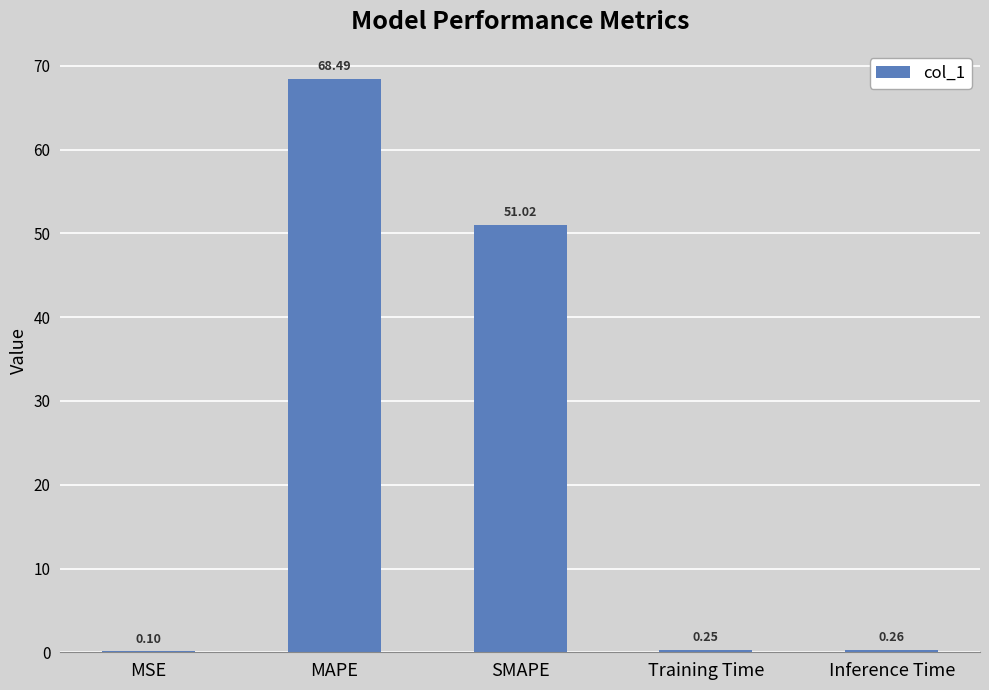

What is the change in value from MSE to MAPE?

+68.4